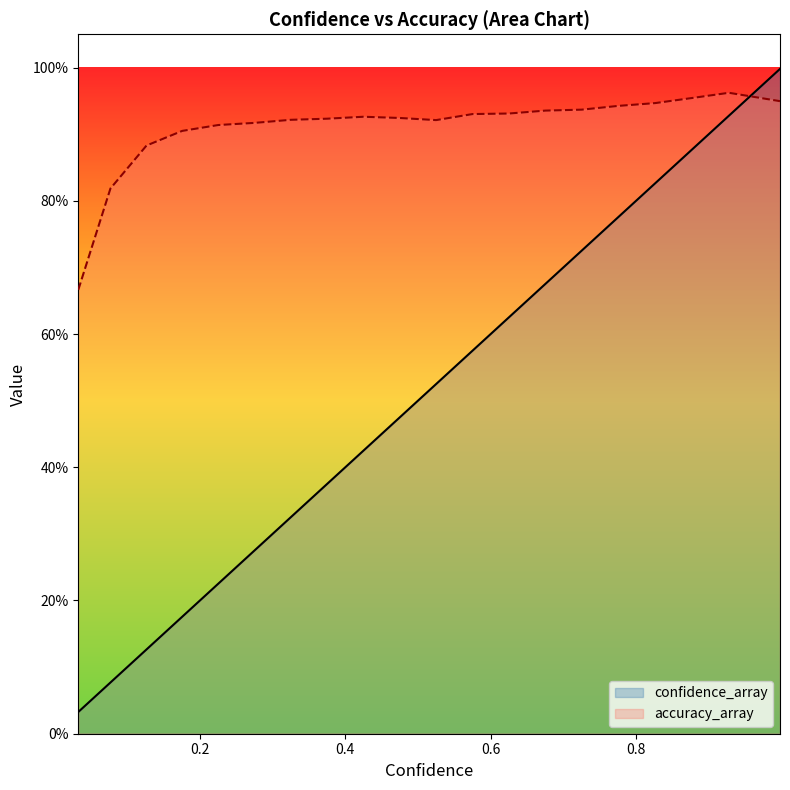

True or false: confidence_array has more than 2 interior local peaks.

False